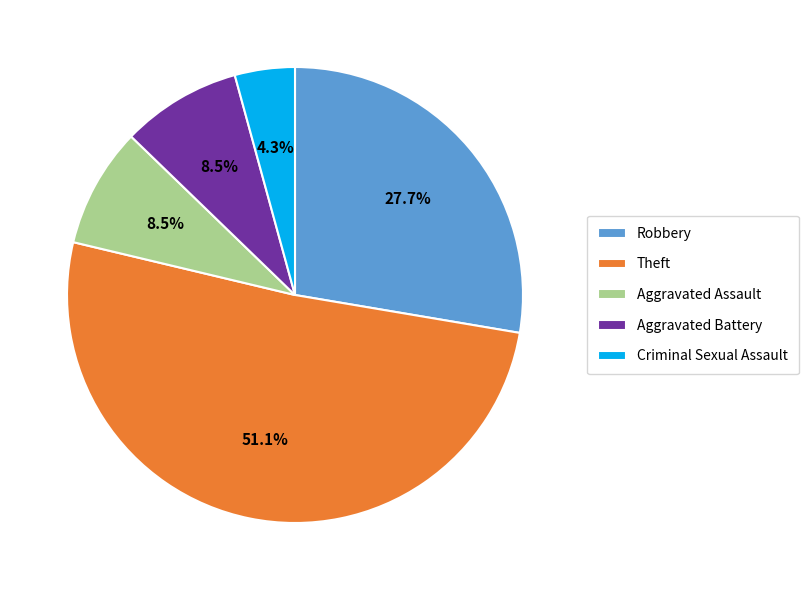

What percentage is NOT represented by Robbery?

72.3%